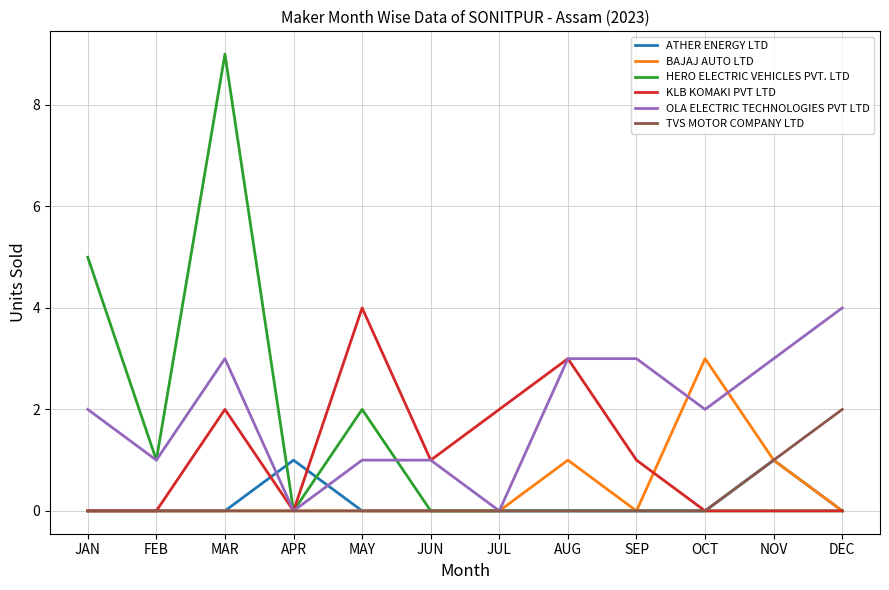

At which category does the chart reach its peak across all series?

MAR